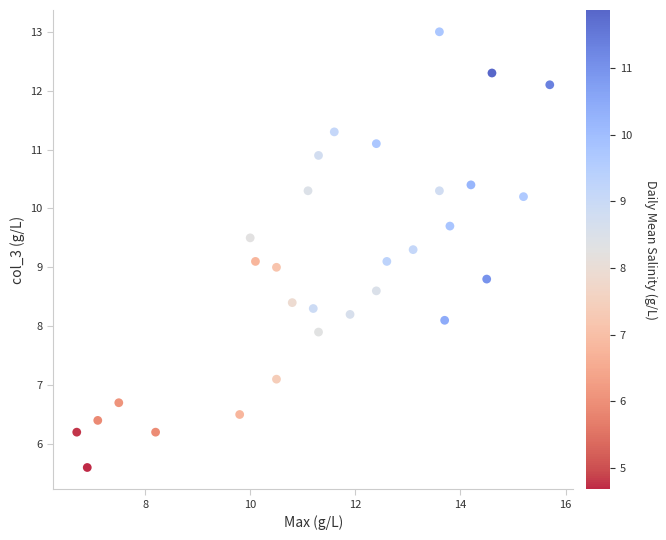

What is the range of X values (max minus min)?

9.0